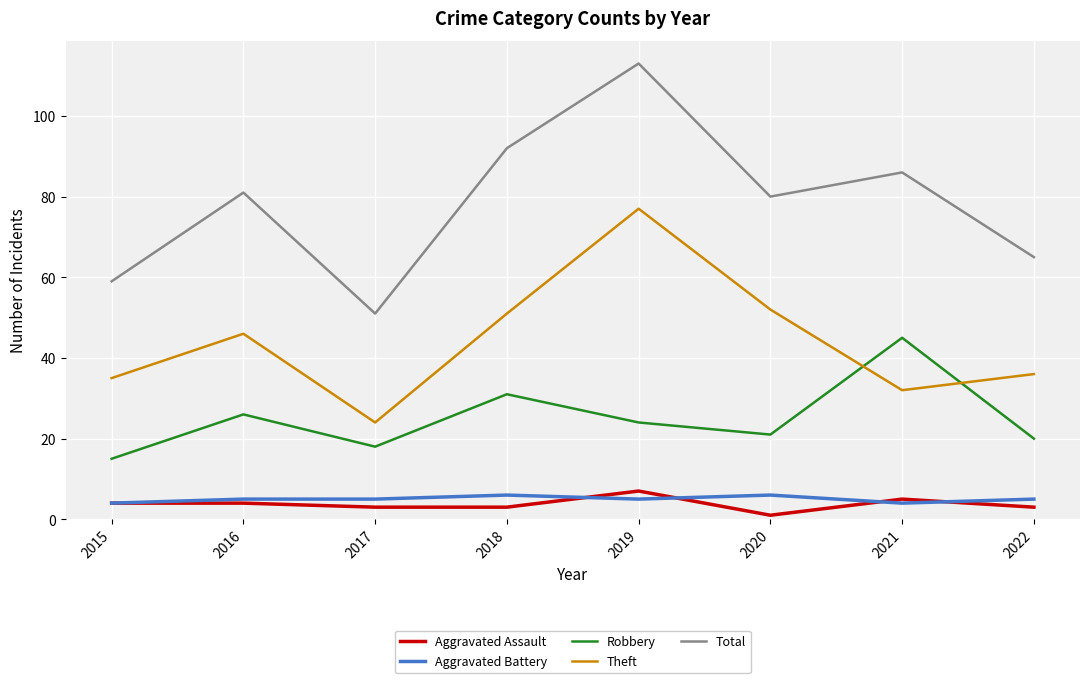

Which series has the largest range (max minus min)?

Total